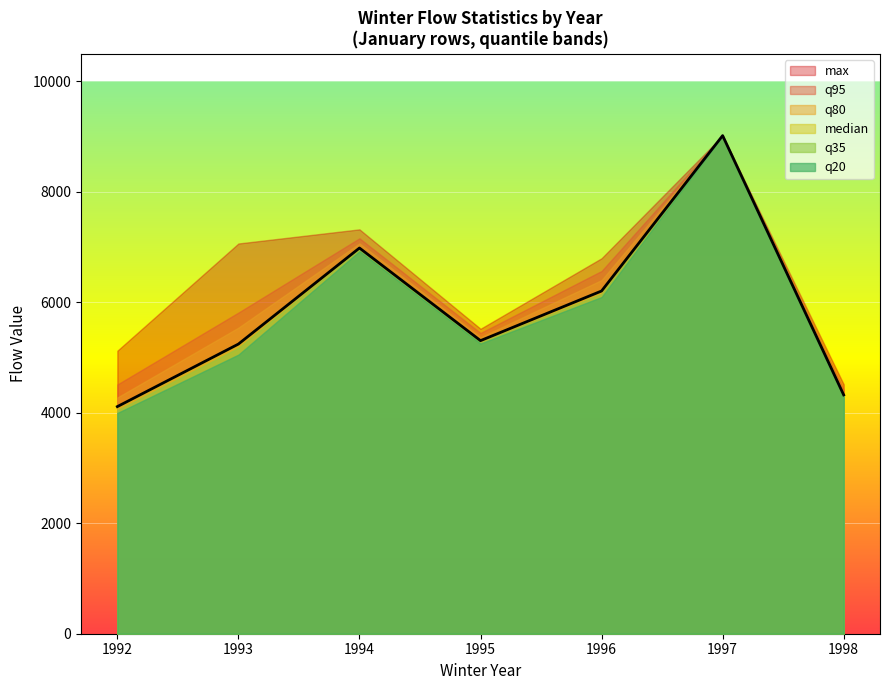

How many interior local peaks does the median series have?

2